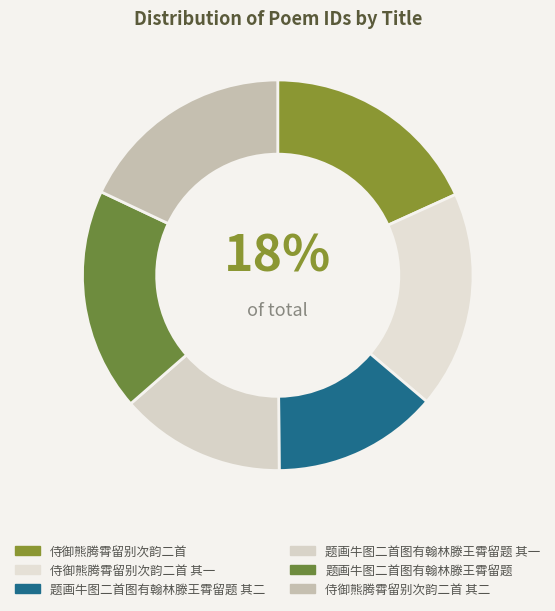

How many segments does this pie chart have?

6